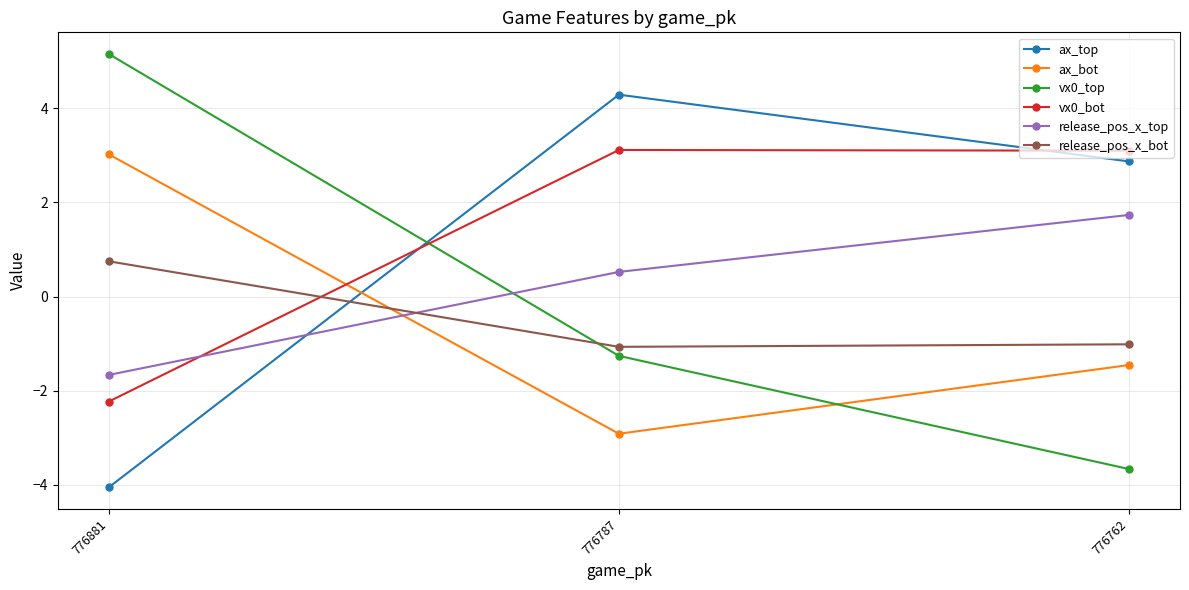

Reading right to left, what are all the values shown in this chart?

ax_top: 776762=2.9	776787=4.3	776881=-4.1
ax_bot: 776762=-1.5	776787=-2.9	776881=3.0
vx0_top: 776762=-3.7	776787=-1.3	776881=5.1
vx0_bot: 776762=3.1	776787=3.1	776881=-2.2
release_pos_x_top: 776762=1.7	776787=0.5	776881=-1.7
release_pos_x_bot: 776762=-1.0	776787=-1.1	776881=0.7